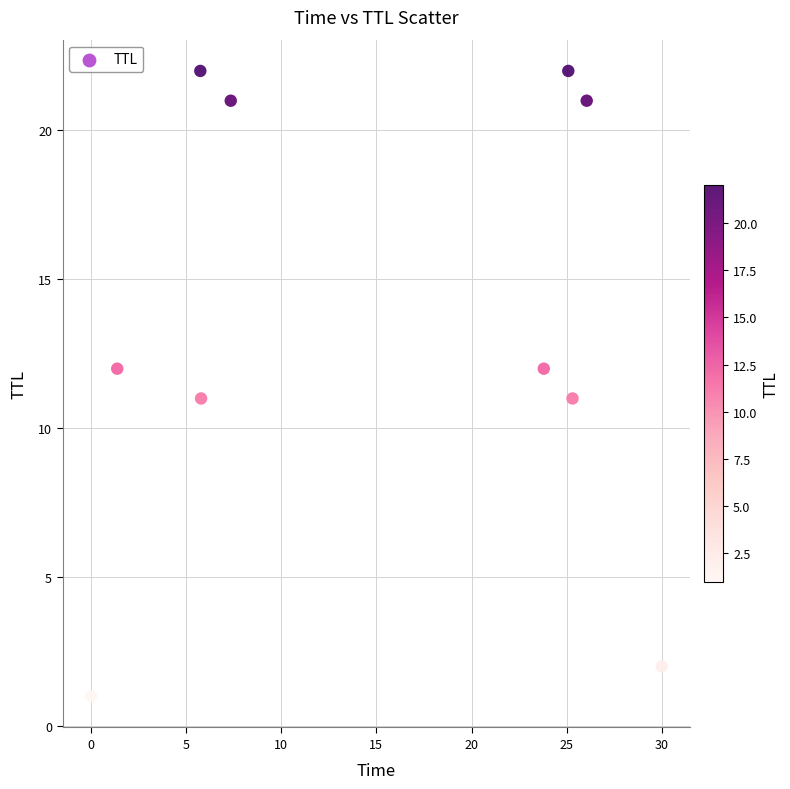

What is the range of Y values (max minus min)?

21